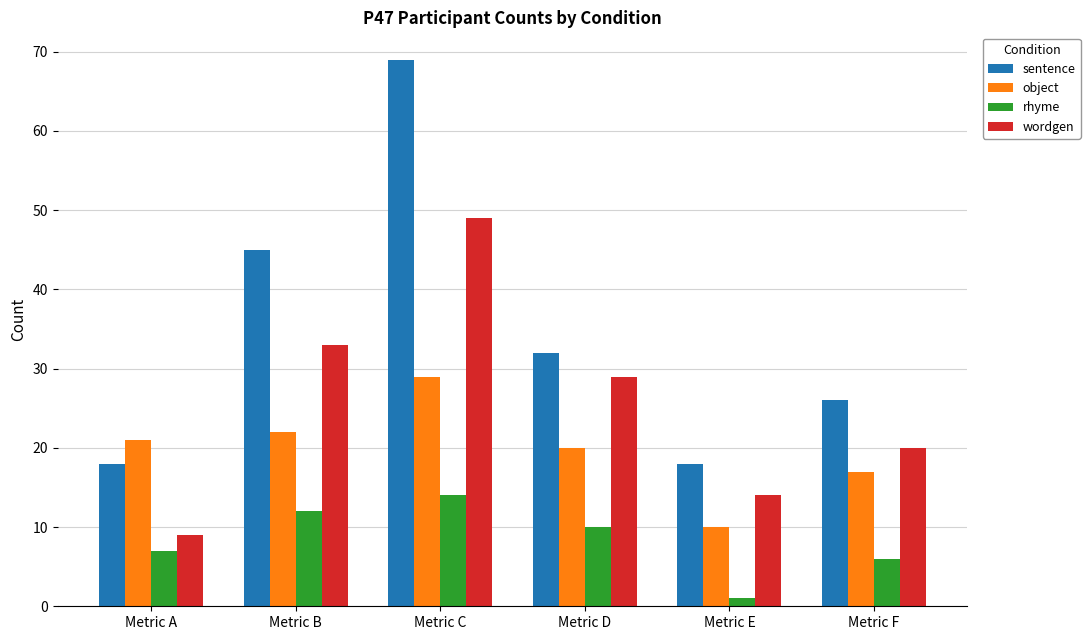

How many categories are shown in the chart?

6